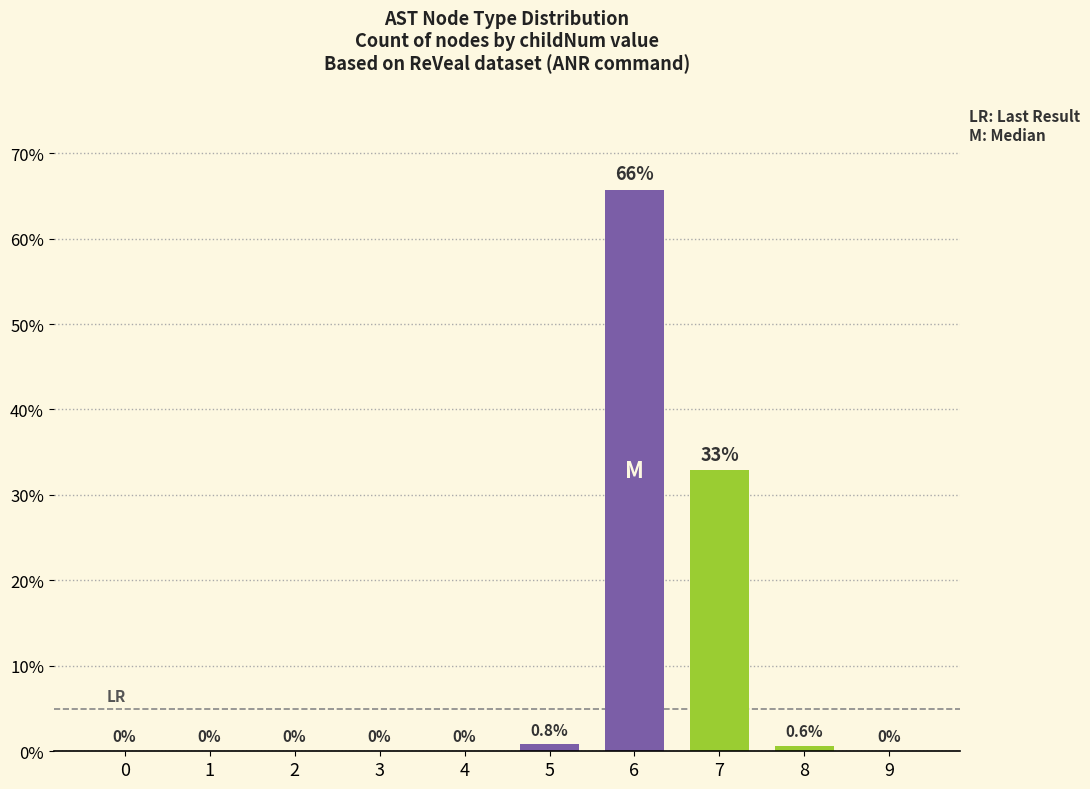

How many distinct data groups are displayed?

1